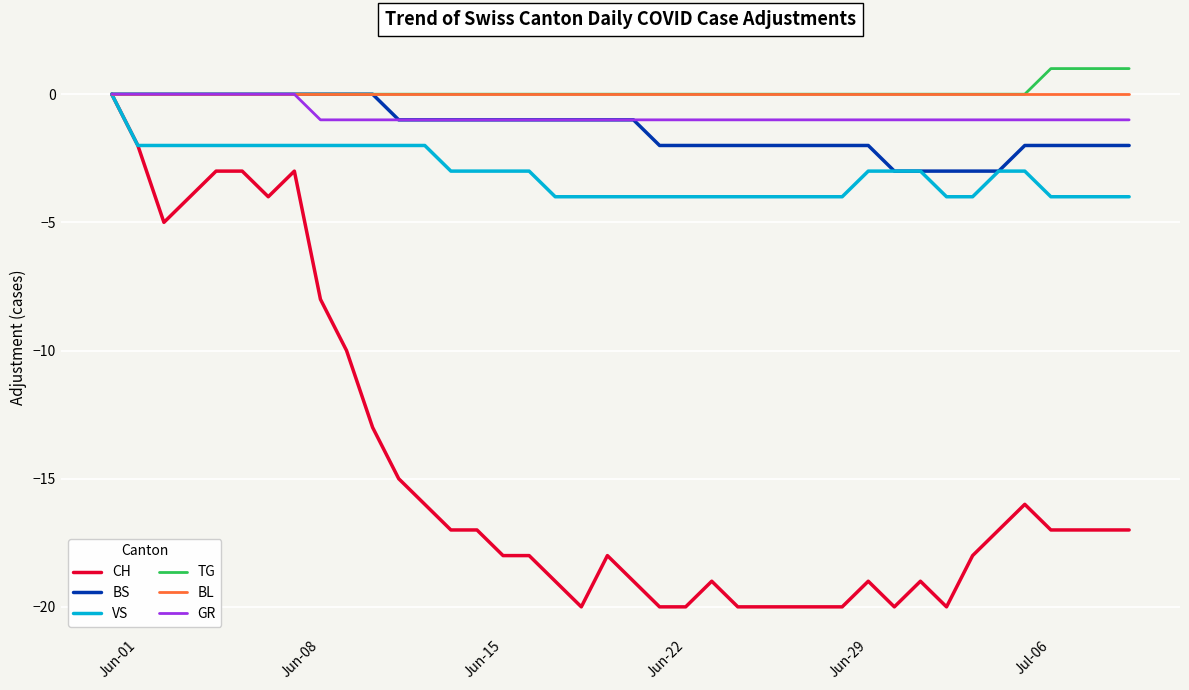

What is the maximum value shown in the chart?

1